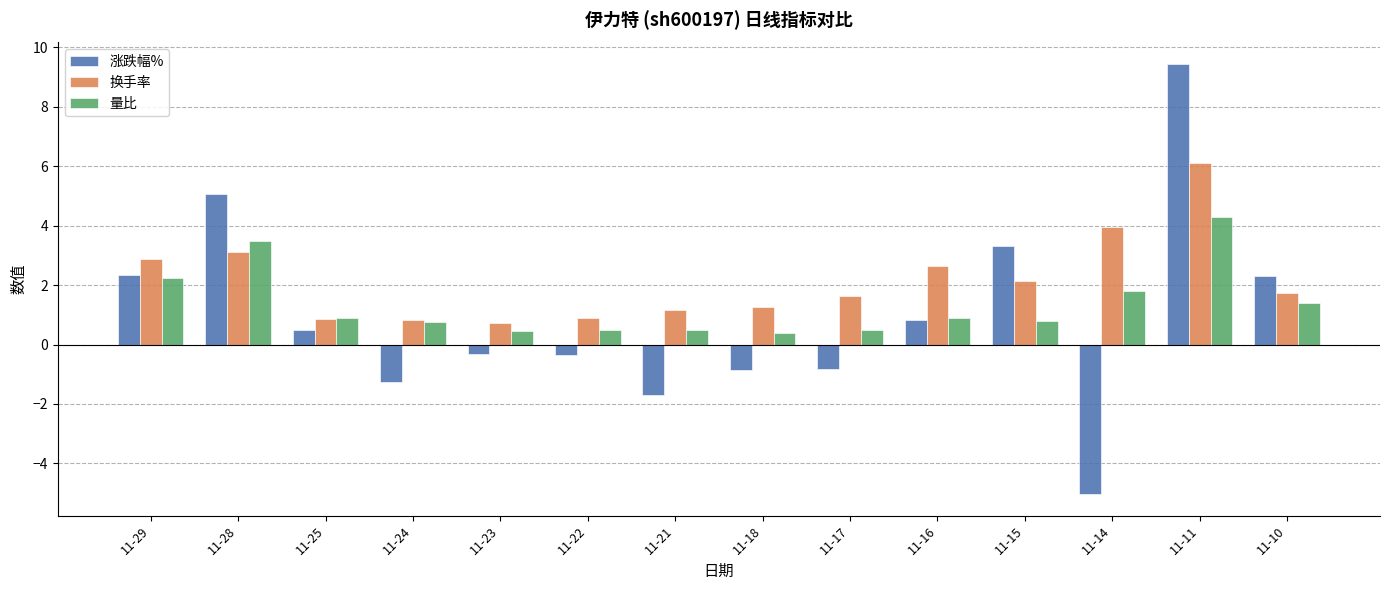

What is the spread (max minus min) of values at 11-25?

0.4